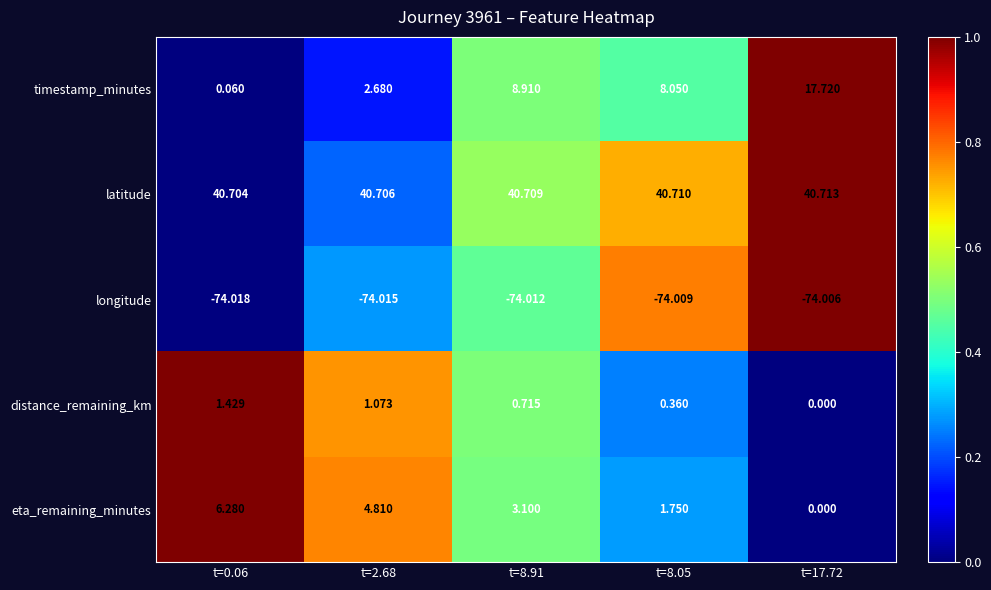

At t=2.68, list the series in order from smallest to largest.

longitude, distance_remaining_km, timestamp_minutes, eta_remaining_minutes, latitude